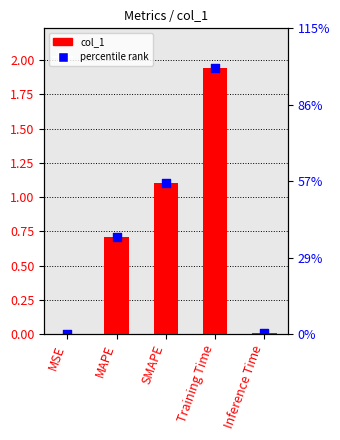

Between Inference Time and MSE, which is larger?

Inference Time